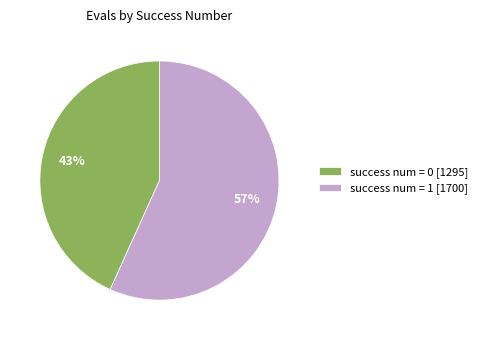

How many segments does this pie chart have?

2